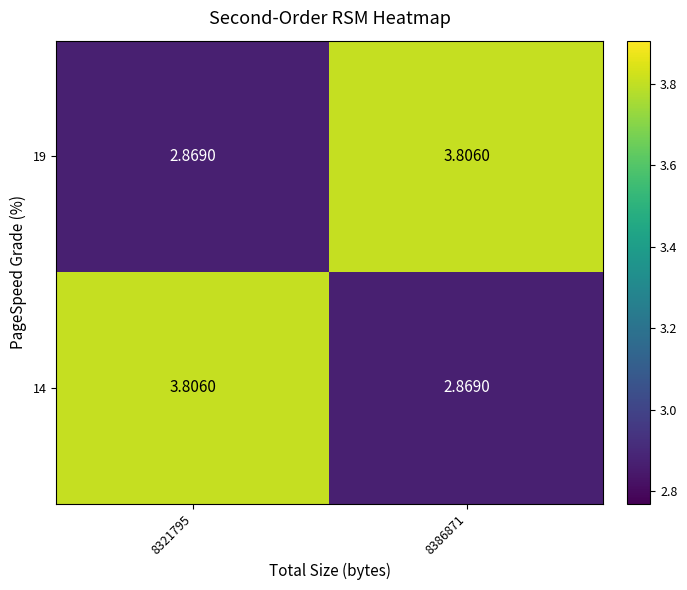

Is the value of 14 at 8386871 greater than the value of 19 at 8386871?

No